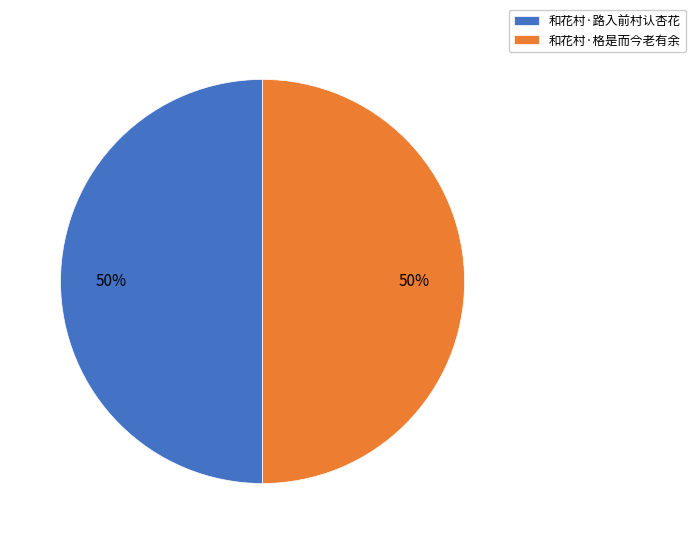

Count the number of slices in the pie.

2